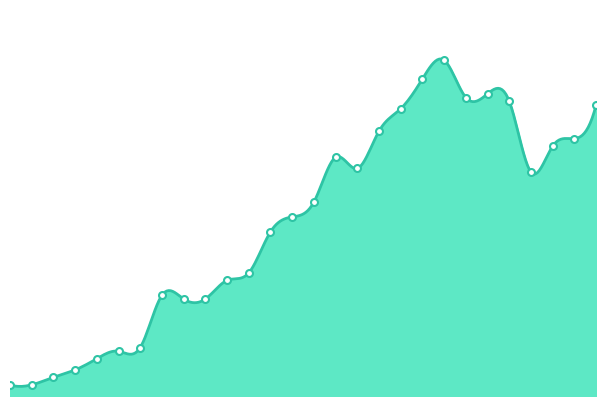

The chart shows a value of 67 at 25. True or false?

True